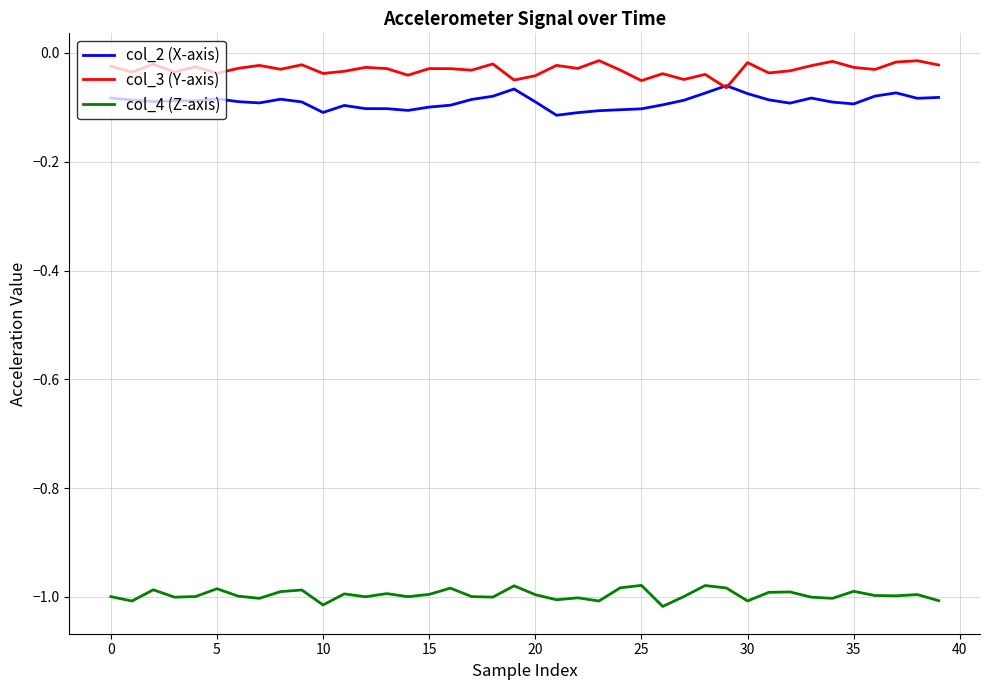

True or false: col_2 (X-axis) and col_4 (Z-axis) intersect in this chart.

False